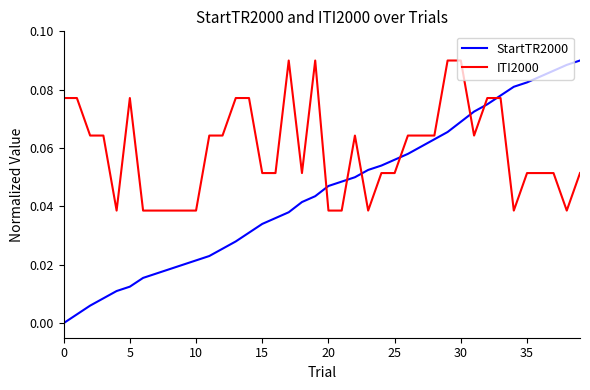

Rank the series by their average value, from highest to lowest.

ITI2000, StartTR2000